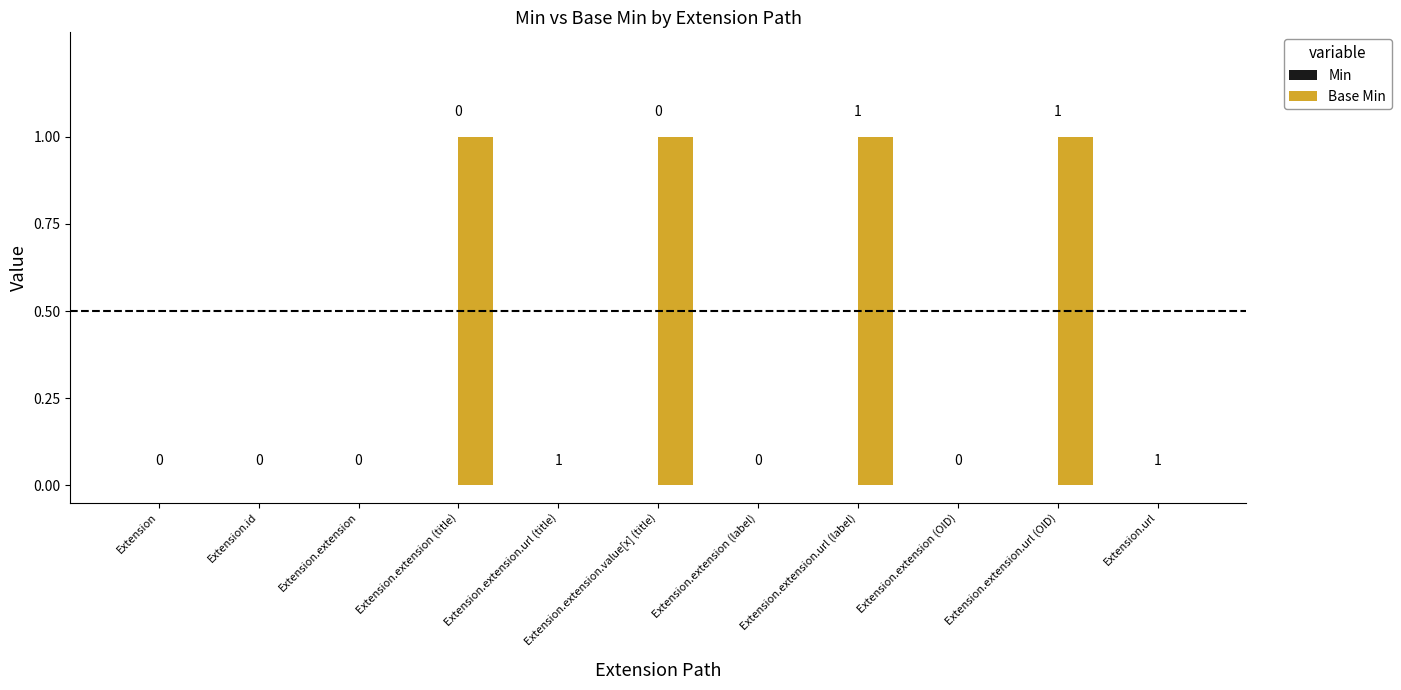

What is the sum of all values?

4